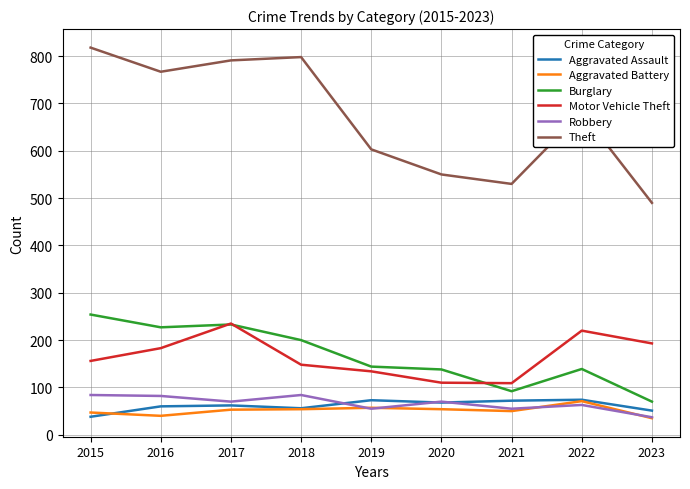

True or false: Burglary and Aggravated Battery cross at least once.

False